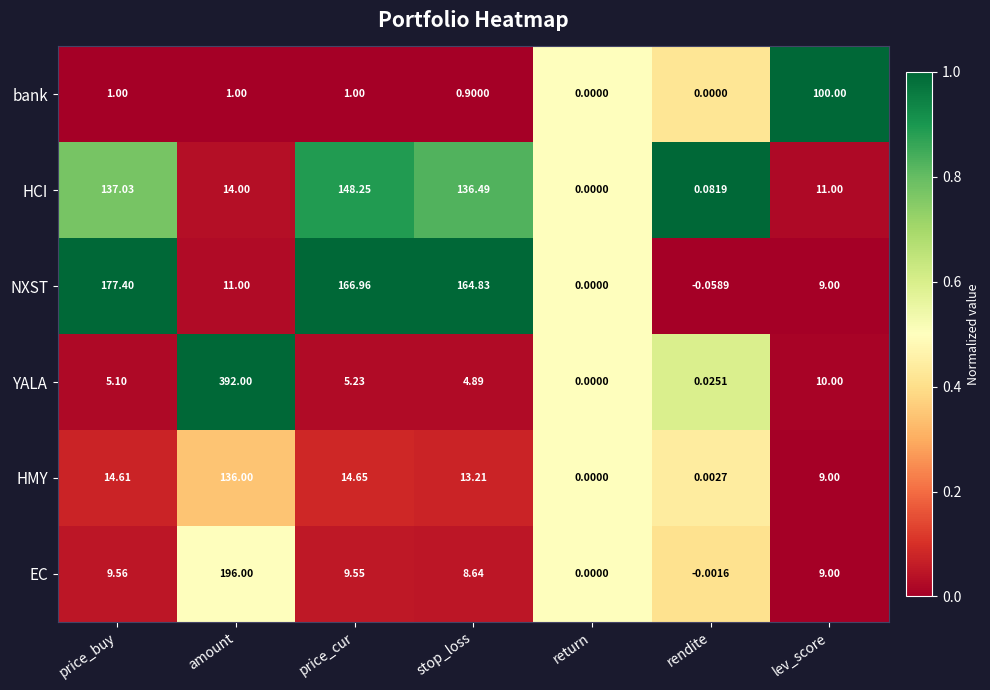

Count the number of data series in this chart.

6